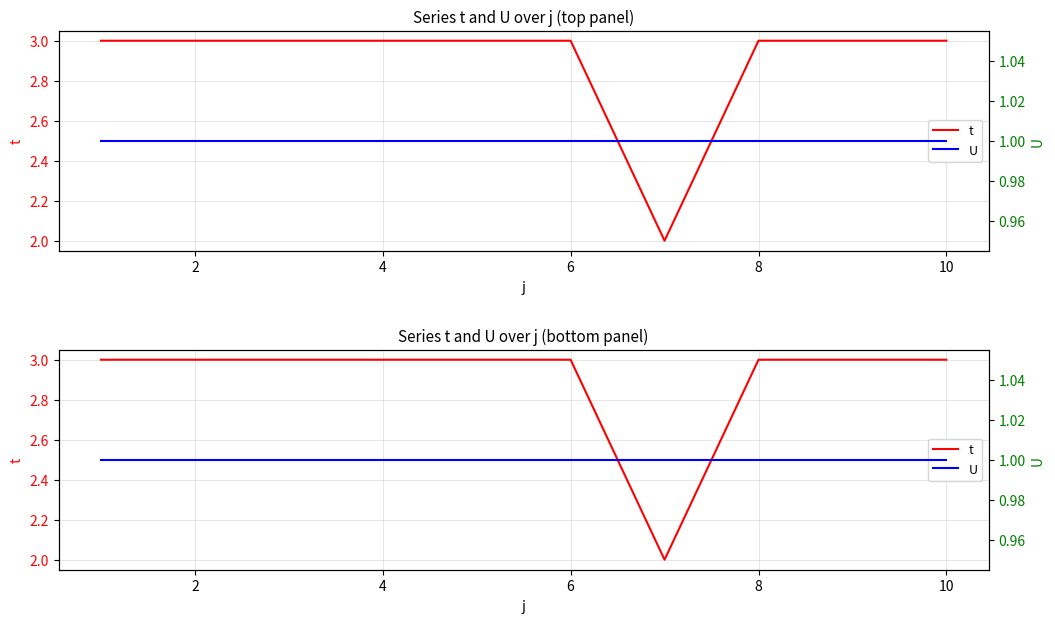

What is the sum of the U values at 8 and 10?

2